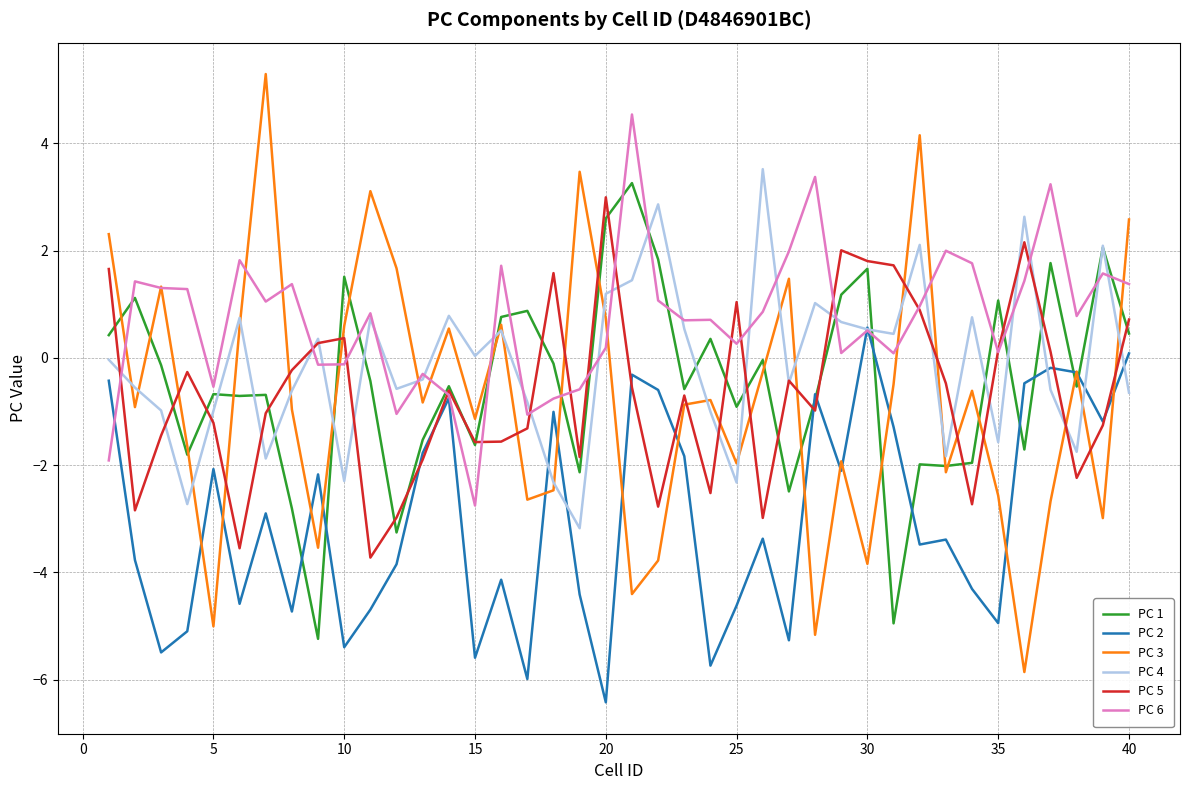

Which series has the largest range (max minus min)?

PC 3